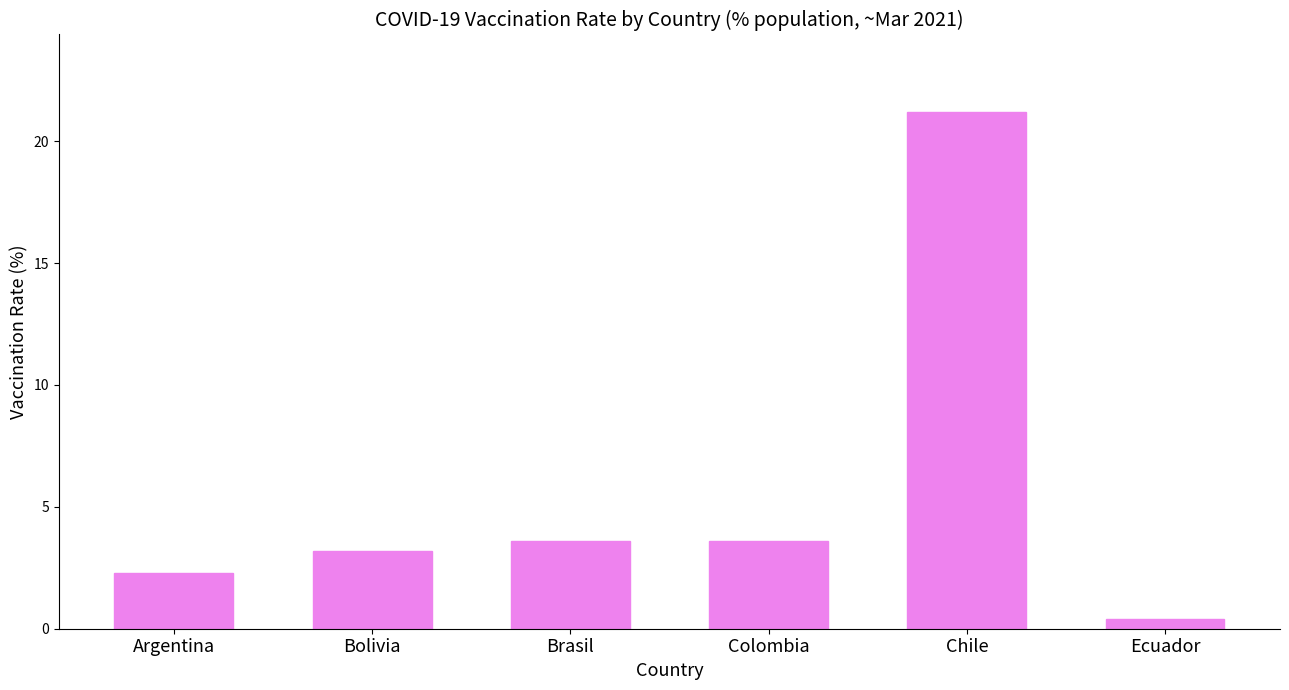

How many categories are shown in the chart?

6